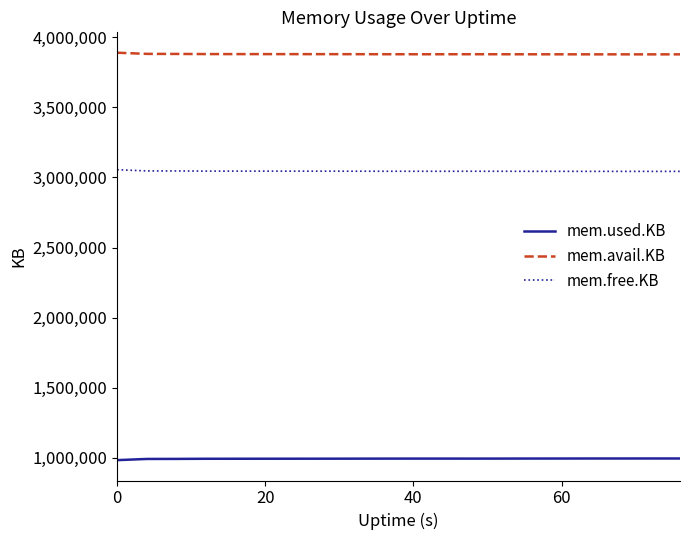

What is the maximum value shown in the chart?

3889056